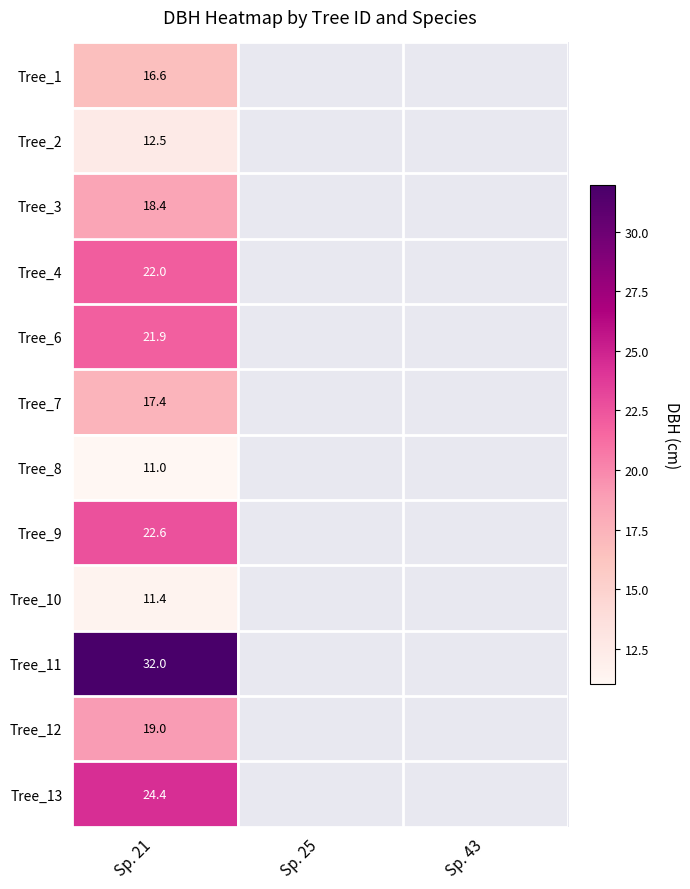

Is the value of Tree_10 at Sp. 21 greater than the value of Tree_4 at Sp. 21?

No